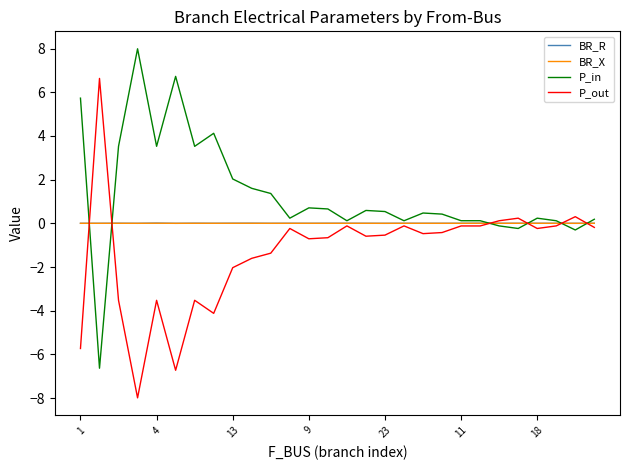

What is the maximum value for P_in?

8.0